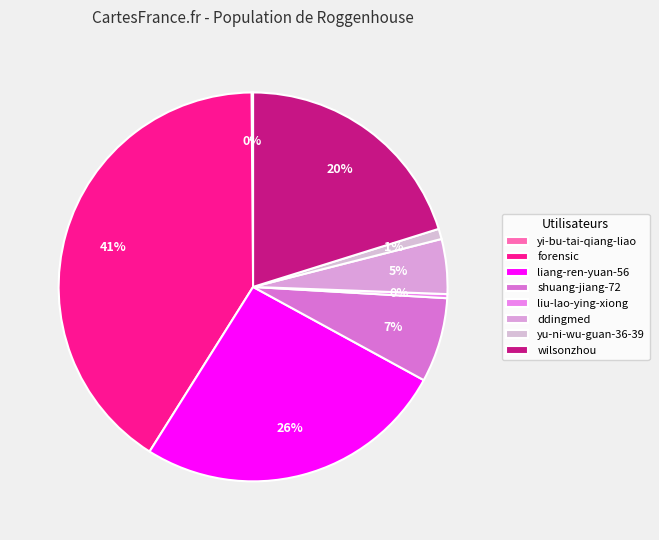

To the nearest percent, what is the combined percentage of yu-ni-wu-guan-36-39 and wilsonzhou?

21%